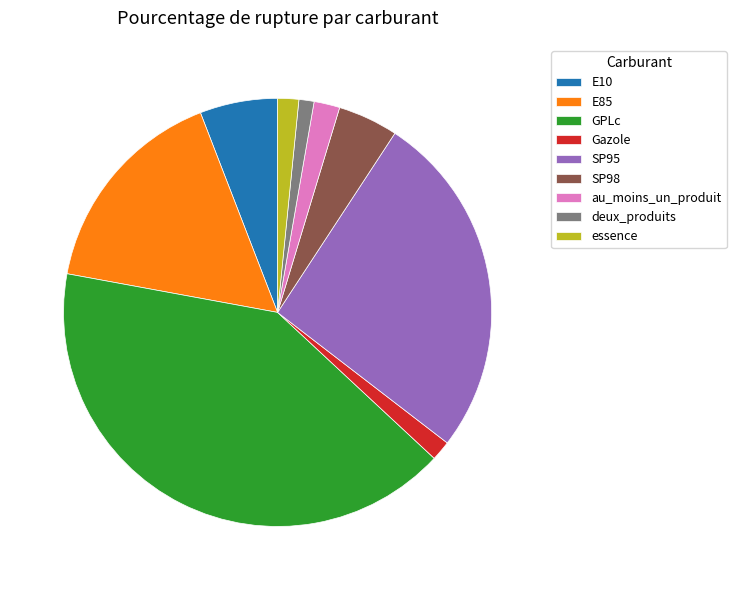

What is the largest slice in the pie chart?

GPLc